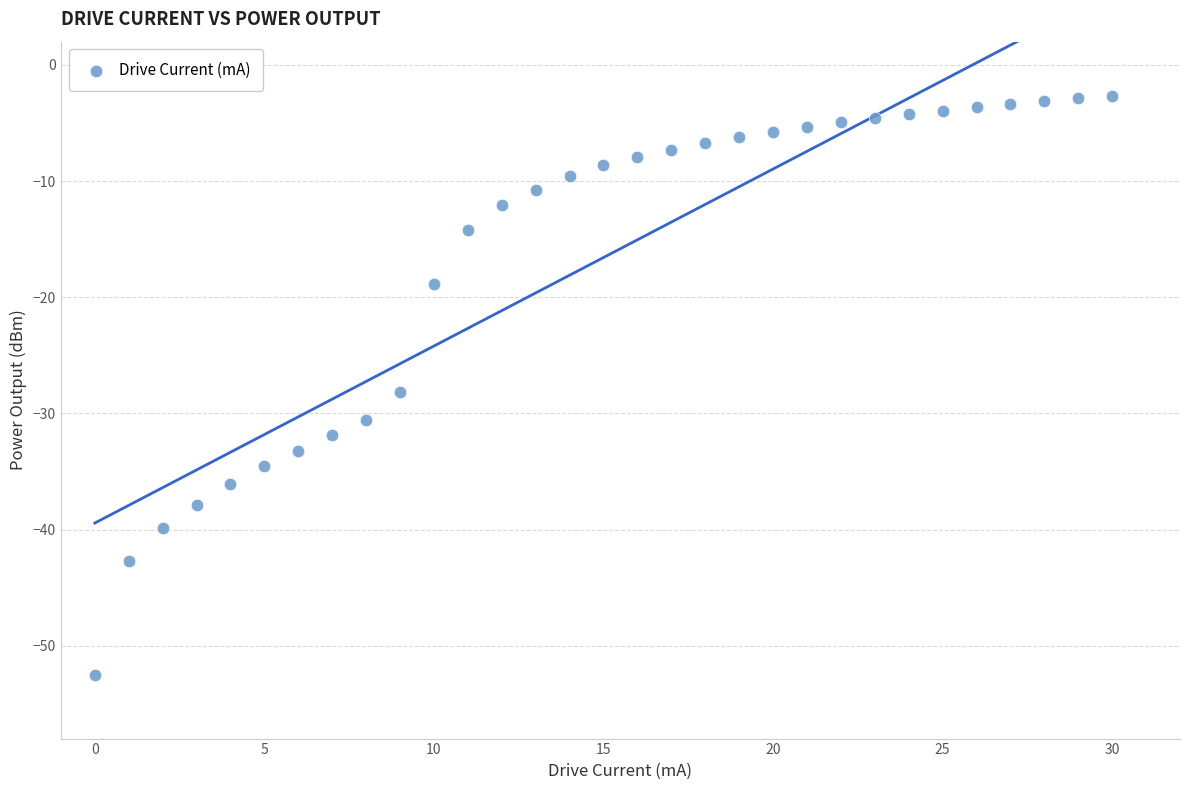

What Y value in the scatter plot is closest to -27?

-28.1